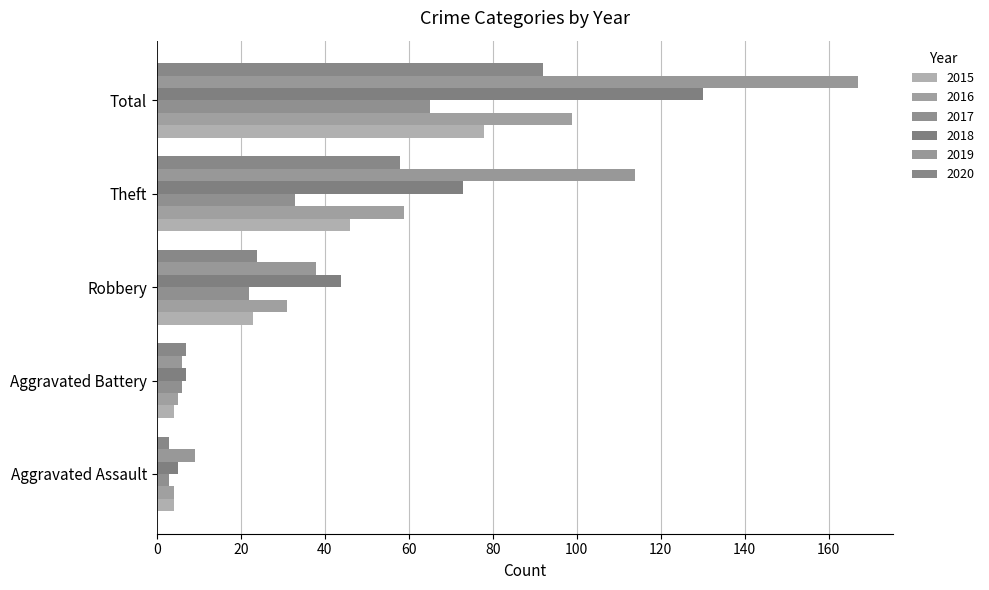

What is the total value across all series at Theft?

383